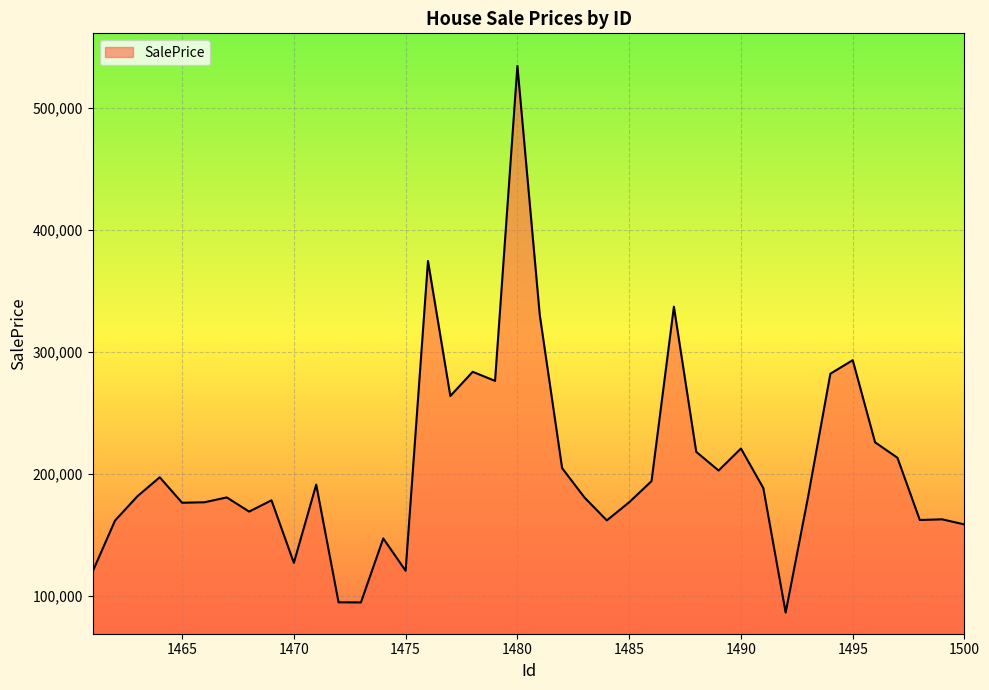

What is the smallest value displayed?

86661.0